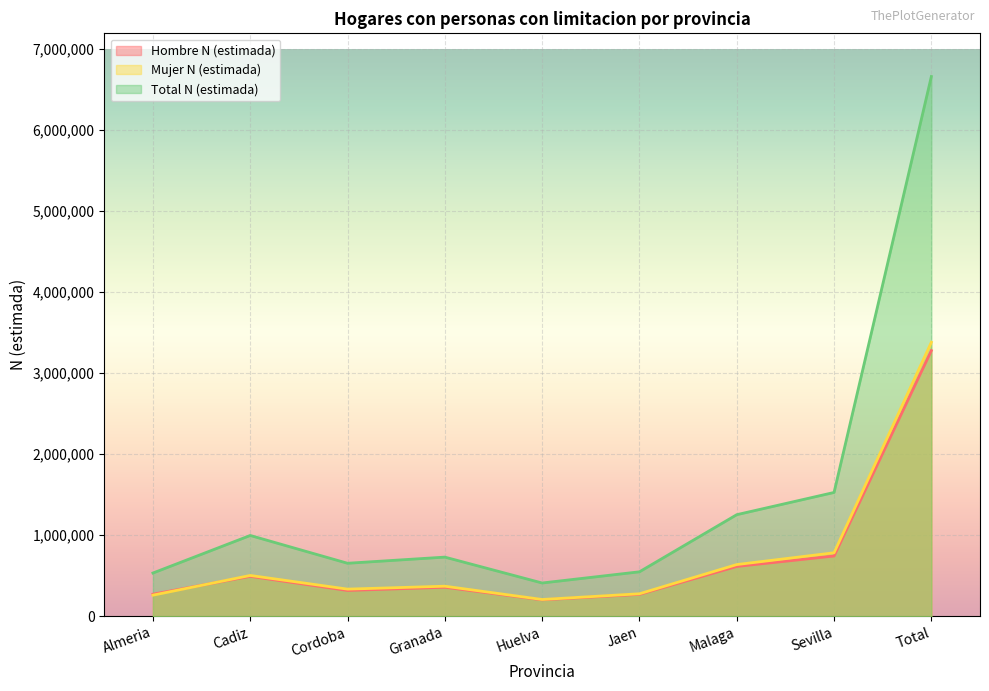

True or false: Total N (estimada) has more than 0 interior local peaks.

True